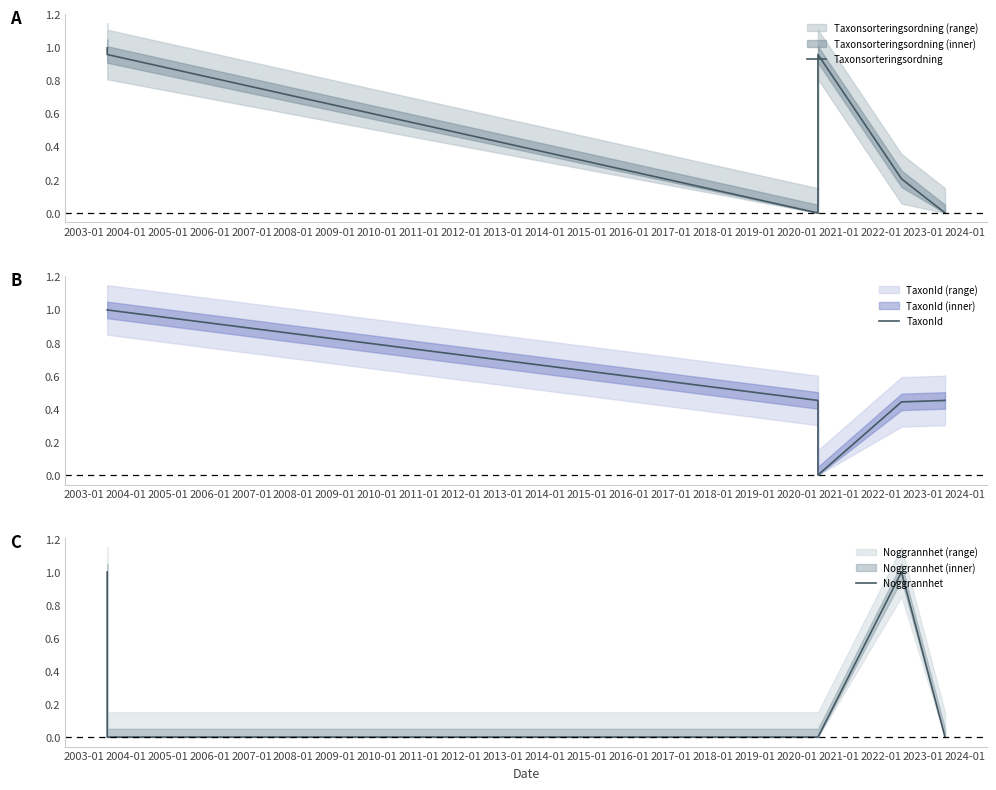

Reading left to right, transcribe all the data shown in this chart.

Taxonsorteringsordning: 1.0	1.0	0.0	1.0	0.2	0.0	0.0
TaxonId: 1.0	1.0	0.5	0.0	0.4	0.5	0.5
Noggrannhet: 1.0	0.0	0.0	0.0	1.0	0.0	0.0